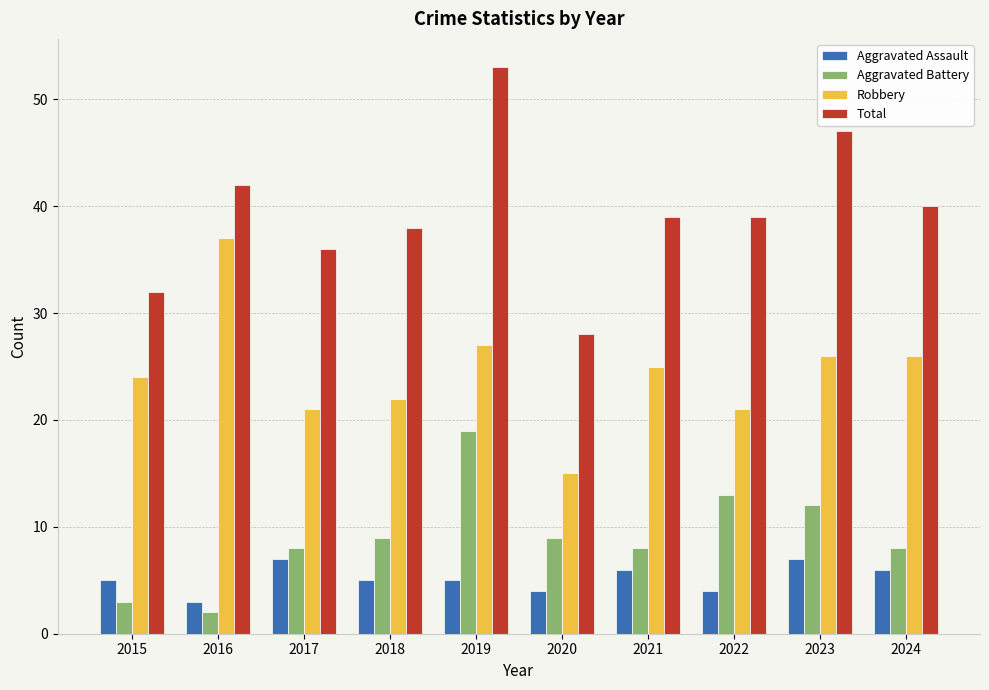

The Aggravated Assault series shows 5 at 2015. True or false?

True